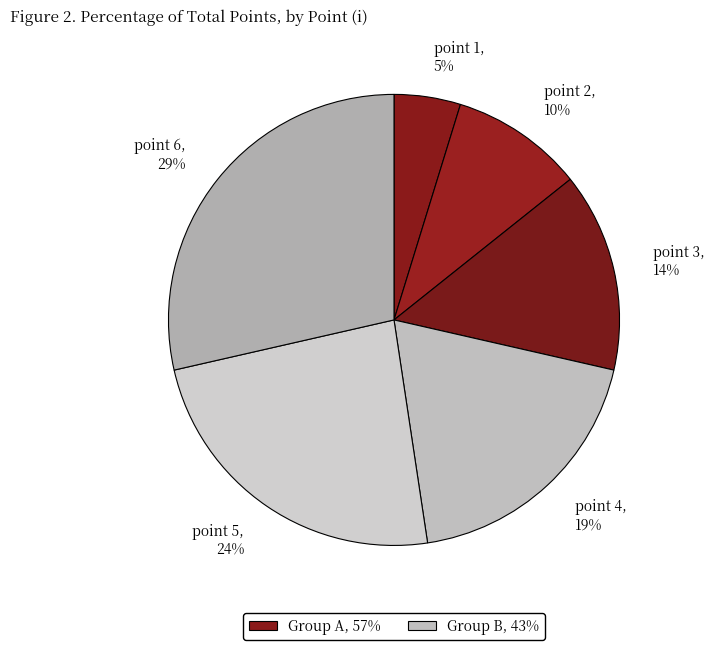

The point 2 slice represents 23% of the pie. True or false?

False